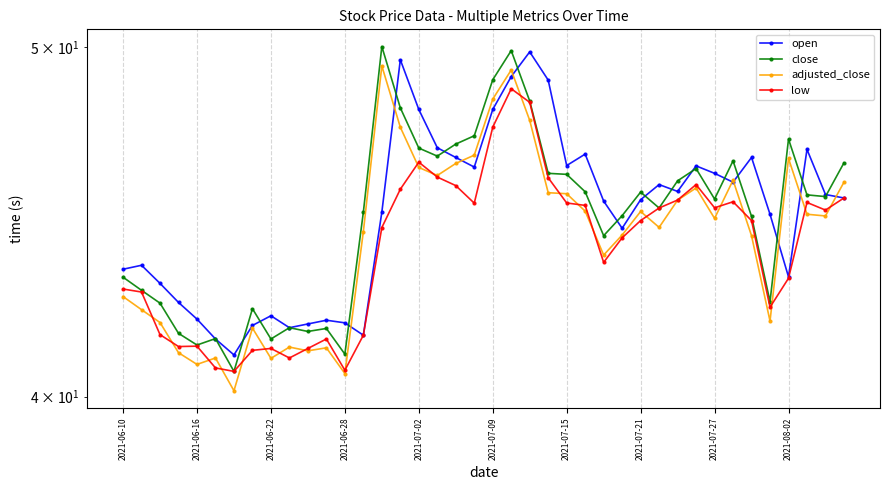

What is the value of the open point at the 6th from the left?

41.5